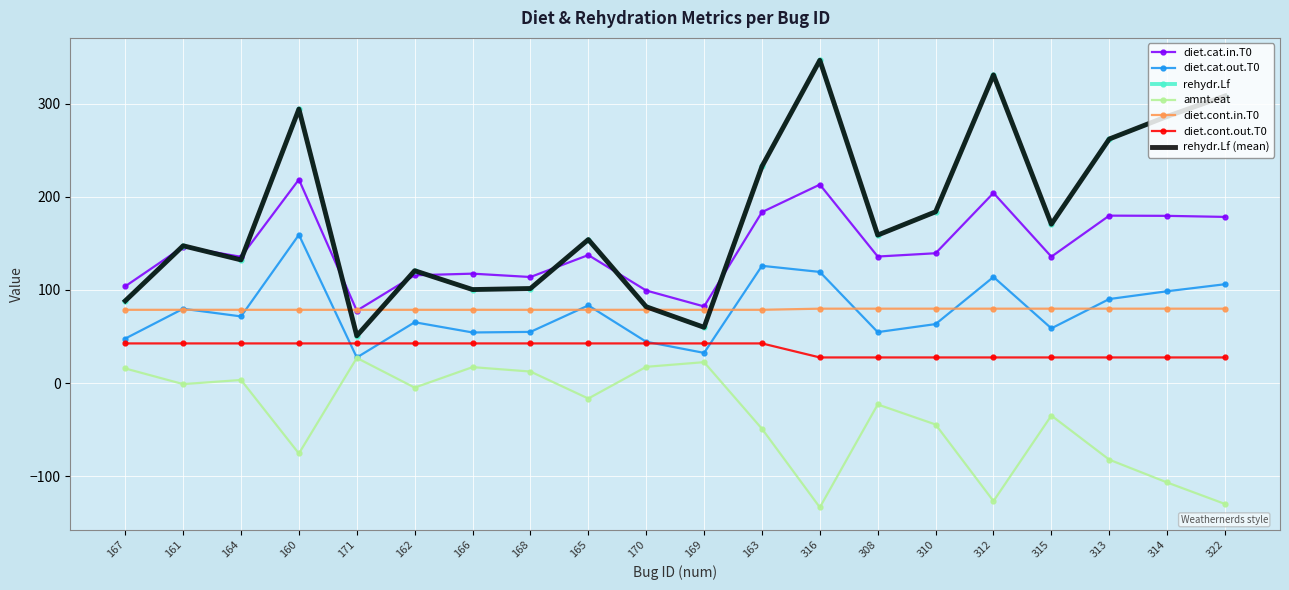

How many categories are shown in the chart?

20